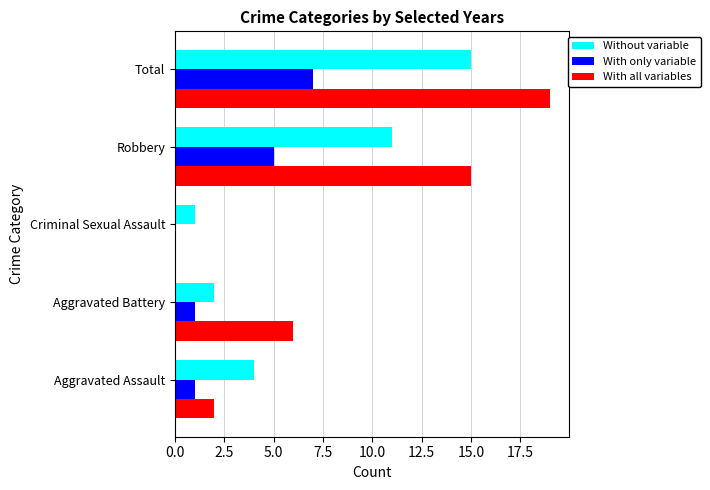

Between Criminal Sexual Assault and Robbery, which series saw the biggest shift?

With all variables